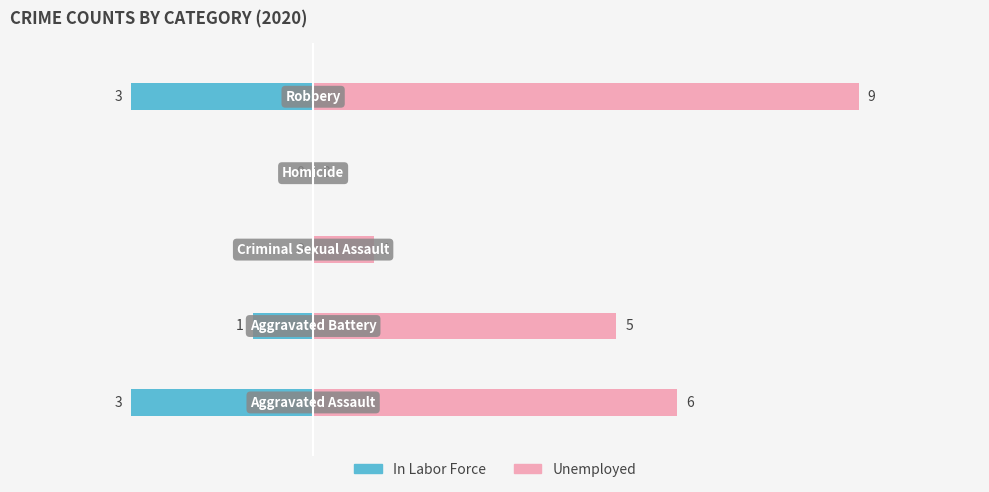

List the series in order of their peak value, highest first.

Unemployed, In Labor Force